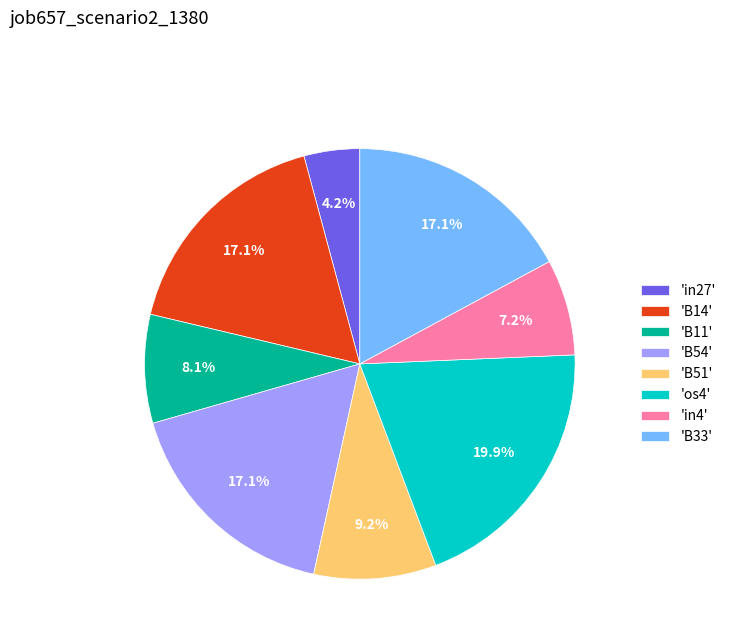

Is there a majority slice in this chart?

No